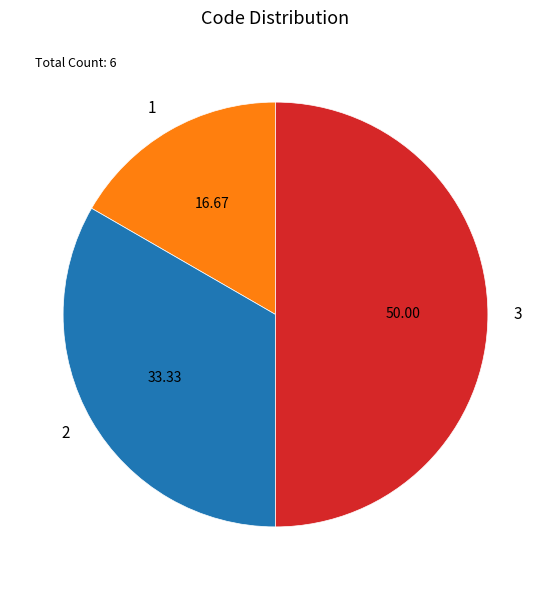

Do 2 and 3 together represent more than half of the pie?

Yes